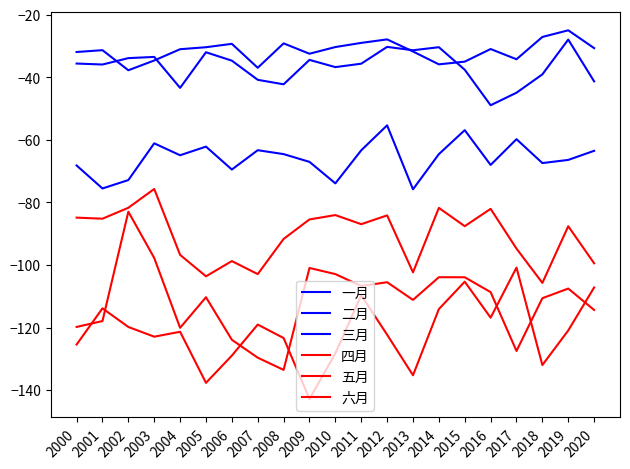

What is the sum of the 四月 values at 2010 and 2008?

-175.7